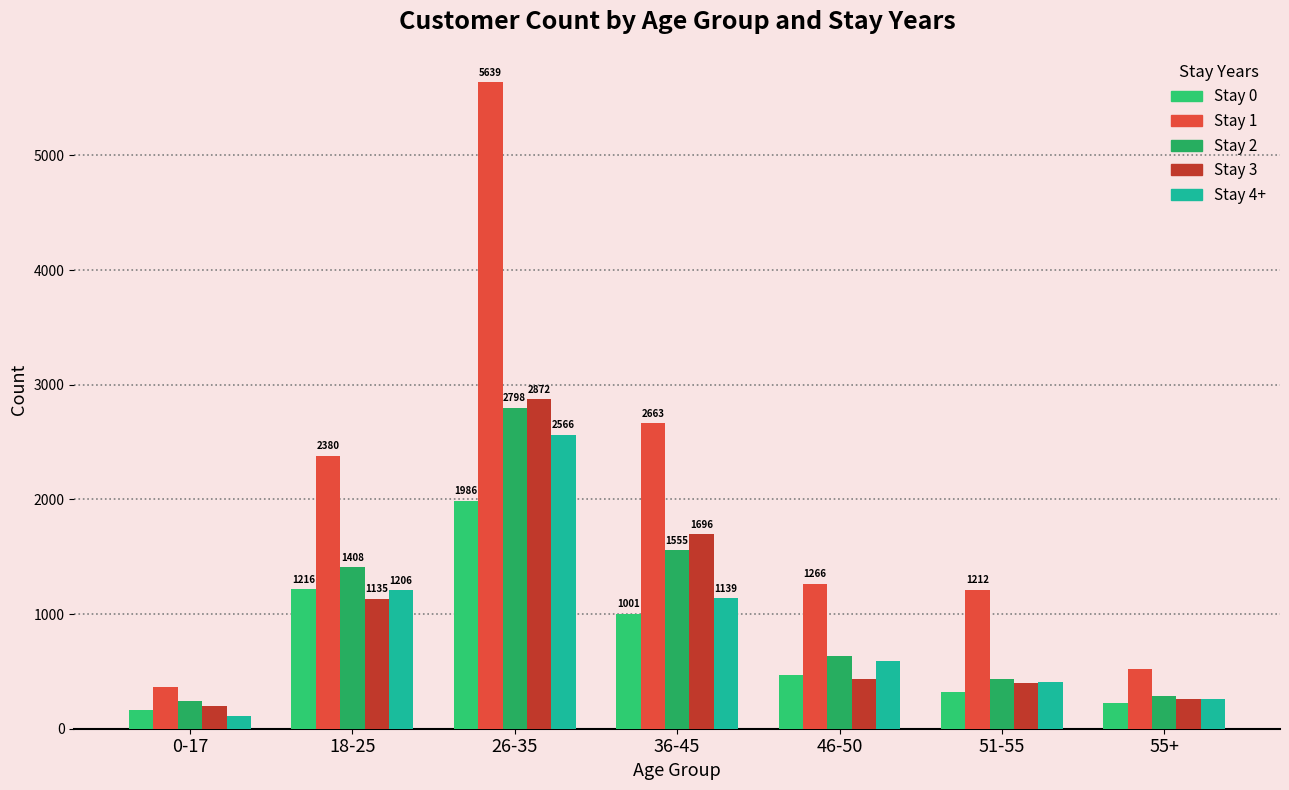

Reading left to right, extract all data points from this chart.

Stay 0: 165	1216	1986	1001	472	322	222
Stay 1: 368	2380	5639	2663	1266	1212	525
Stay 2: 238	1408	2798	1555	632	436	287
Stay 3: 198	1135	2872	1696	438	395	255
Stay 4+: 107	1206	2566	1139	590	407	256